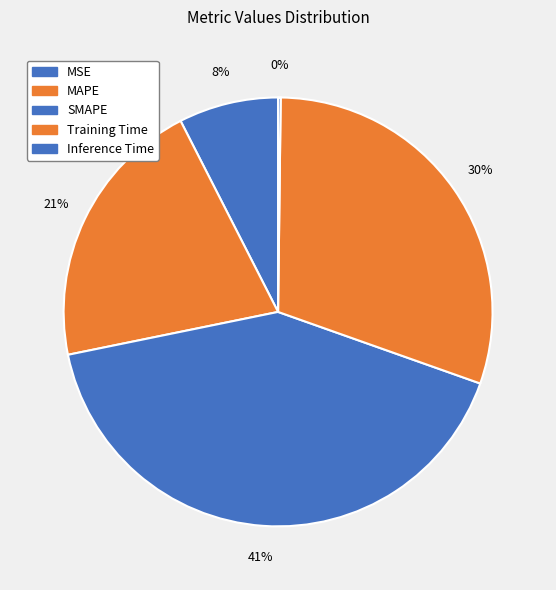

Is it true that Training Time is 43% of the pie?

False